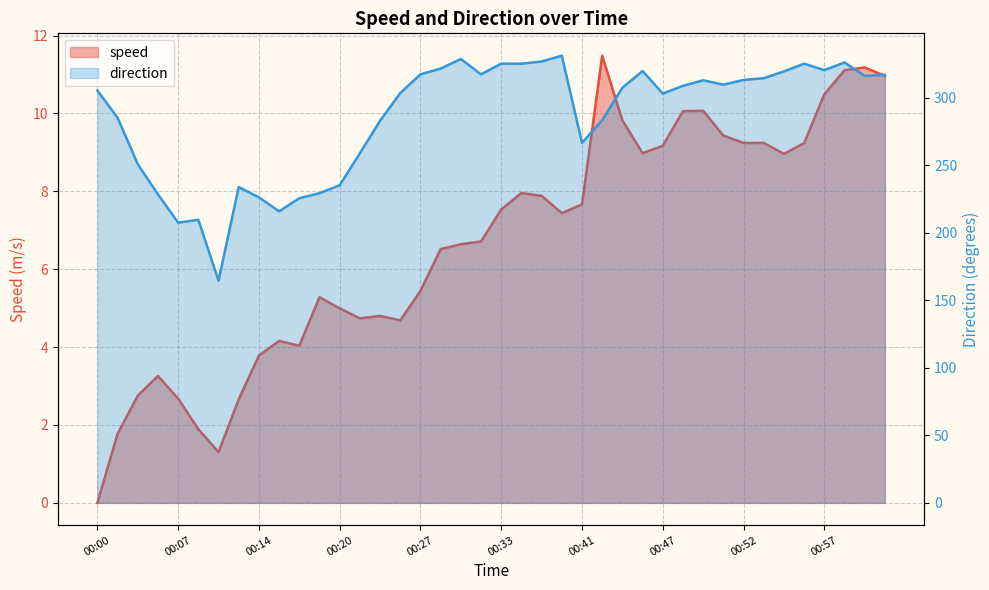

What is the greatest value displayed?

331.1